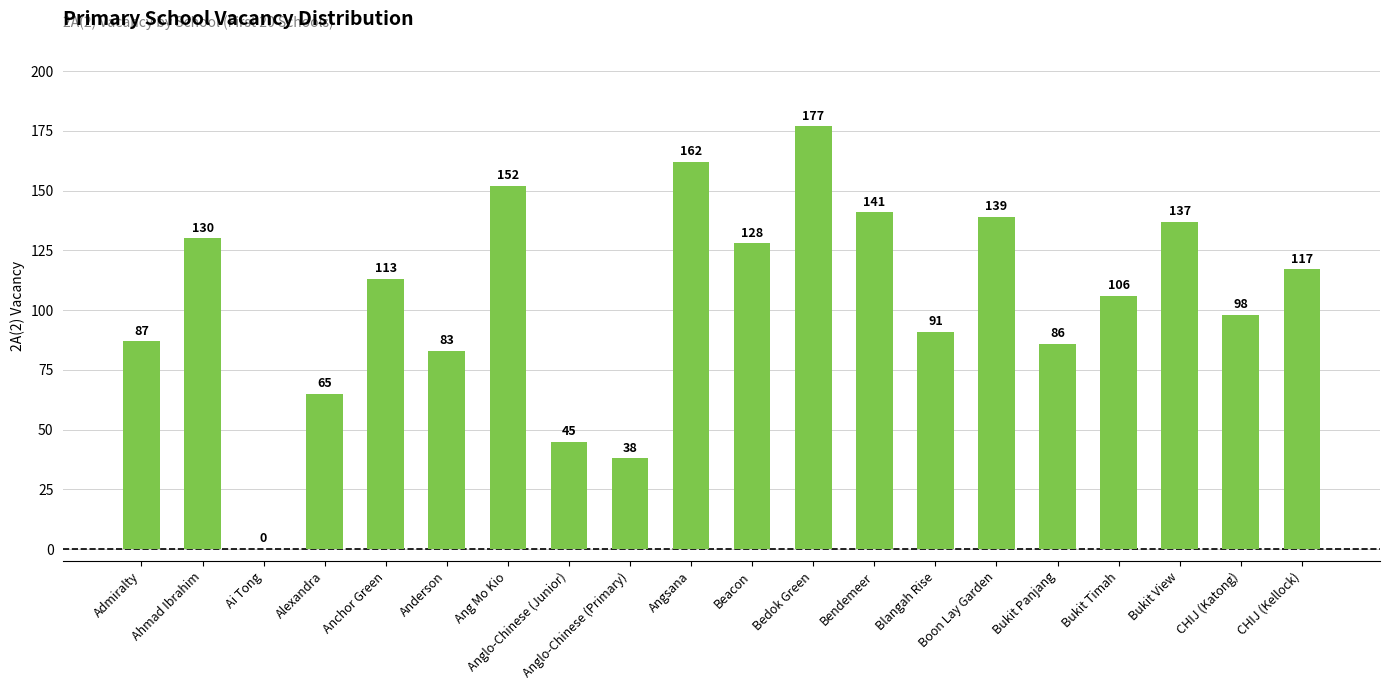

Reading left to right, extract all data points from this chart.

Admiralty=87	Ahmad Ibrahim=130	Ai Tong=0	Alexandra=65	Anchor Green=113	Anderson=83	Ang Mo Kio=152	Anglo-Chinese (Junior)=45	Anglo-Chinese (Primary)=38	Angsana=162	Beacon=128	Bedok Green=177	Bendemeer=141	Blangah Rise=91	Boon Lay Garden=139	Bukit Panjang=86	Bukit Timah=106	Bukit View=137	CHIJ (Katong)=98	CHIJ (Kellock)=117